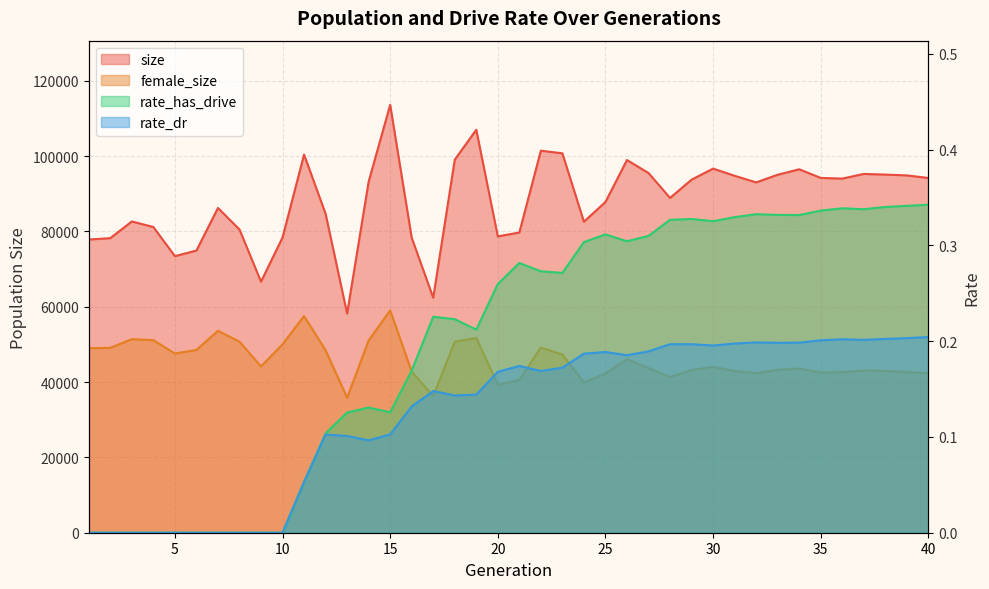

Read the rate_has_drive value at 19.

0.2